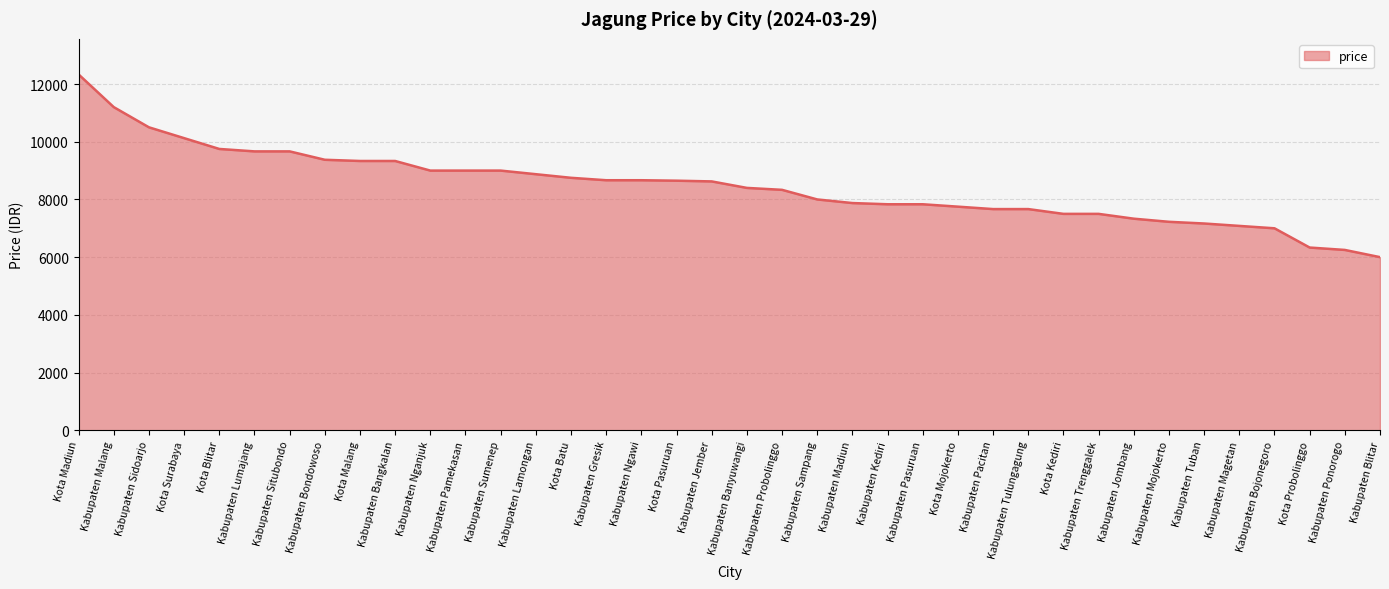

What is the sum of all values?

321259